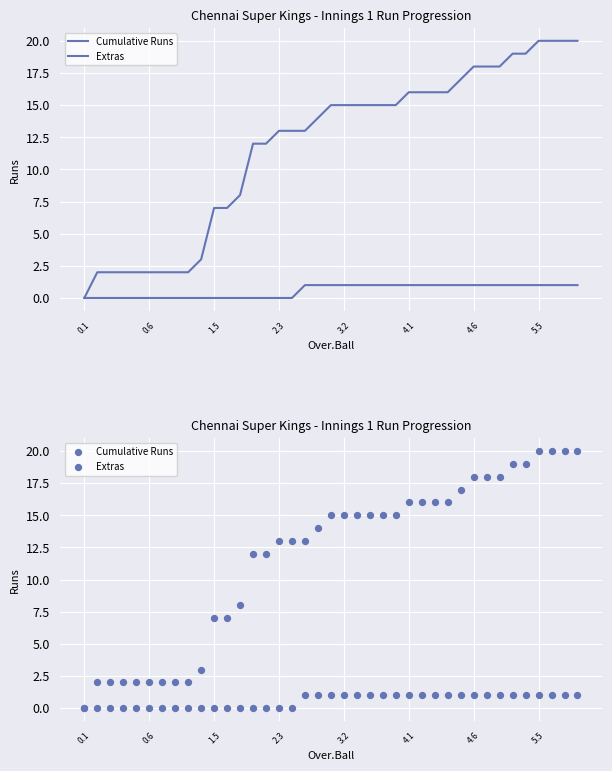

At how many categories does at least one series exceed 12?

24